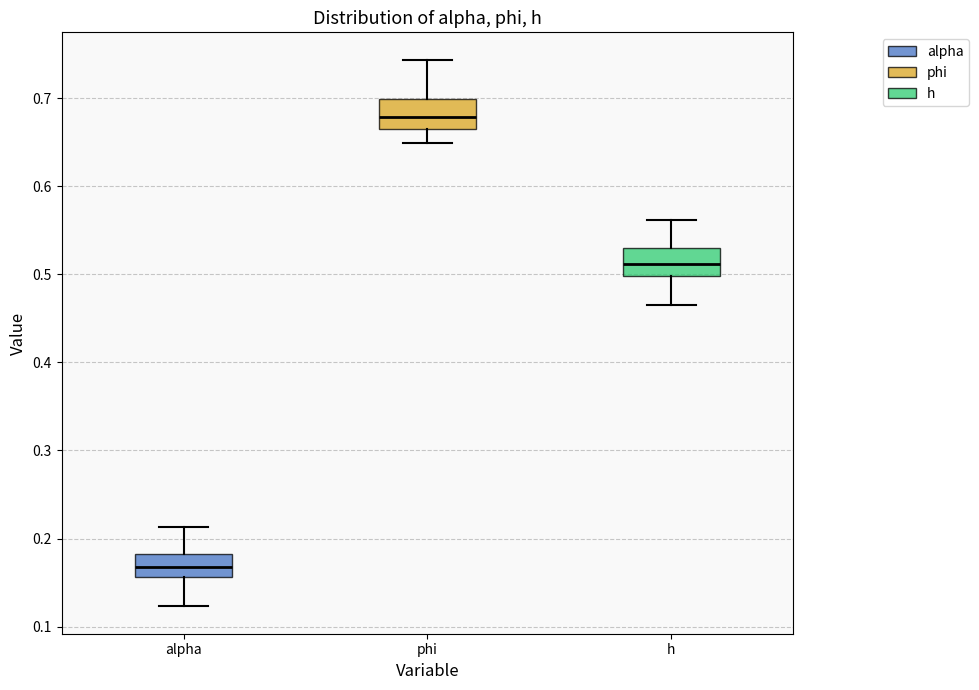

Reading left to right, transcribe this box plot: for each box, give where its median line is, the range the box spans, and where its two whiskers end, as read against the y-axis. The values are not printed on the chart, so give them approximately, as read against the axis.

alpha: median 0.17, box 0.16 to 0.18, whiskers 0.12 to 0.21
phi: median 0.68, box 0.67 to 0.70, whiskers 0.65 to 0.74
h: median 0.51, box 0.50 to 0.53, whiskers 0.47 to 0.56